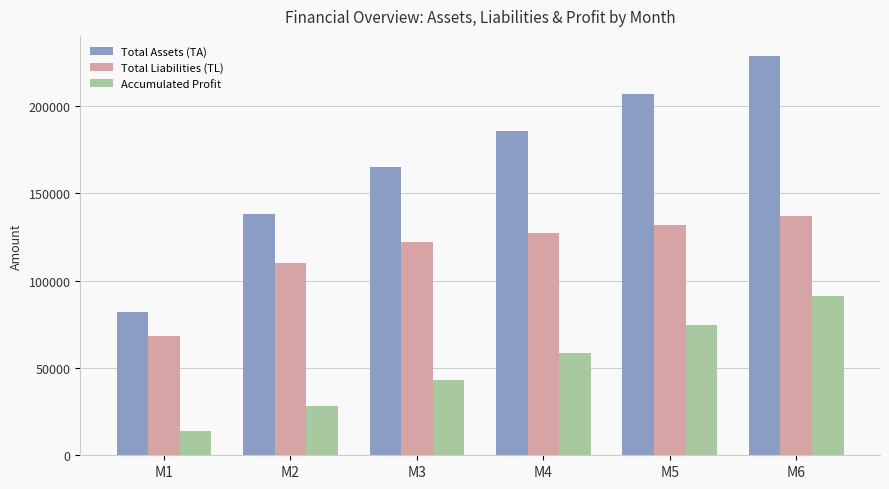

What is the total value across all series at M3?

330916.9